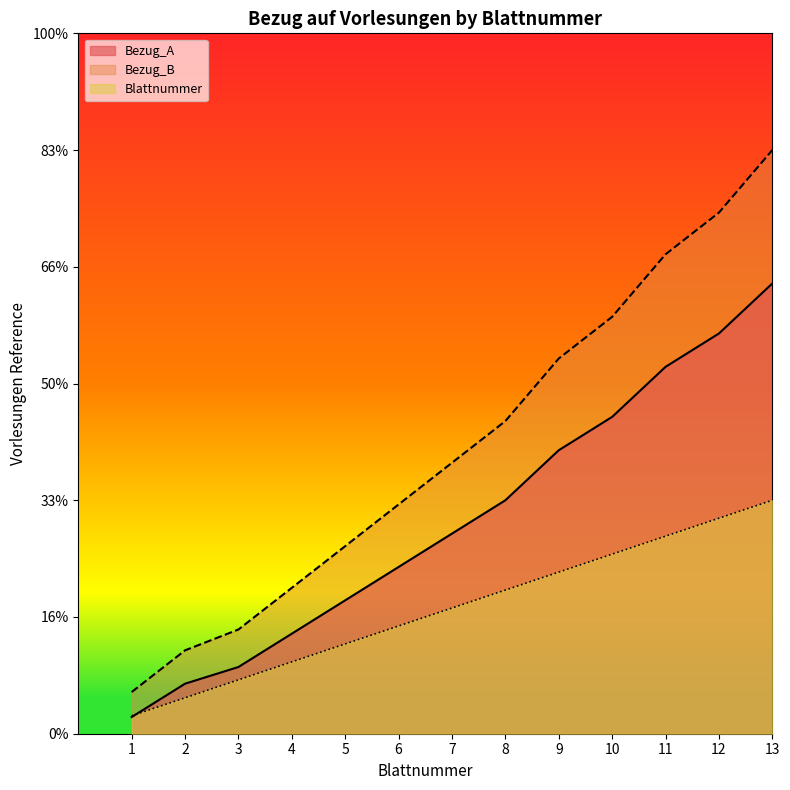

At which category does the chart reach its minimum across all series?

1